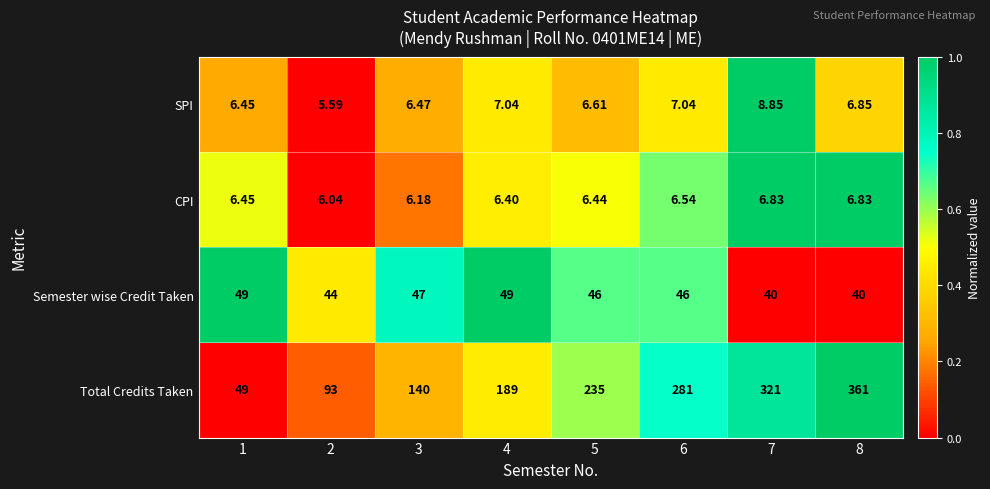

At 2, list the series in order from largest to smallest.

Total Credits Taken, Semester wise Credit Taken, CPI, SPI